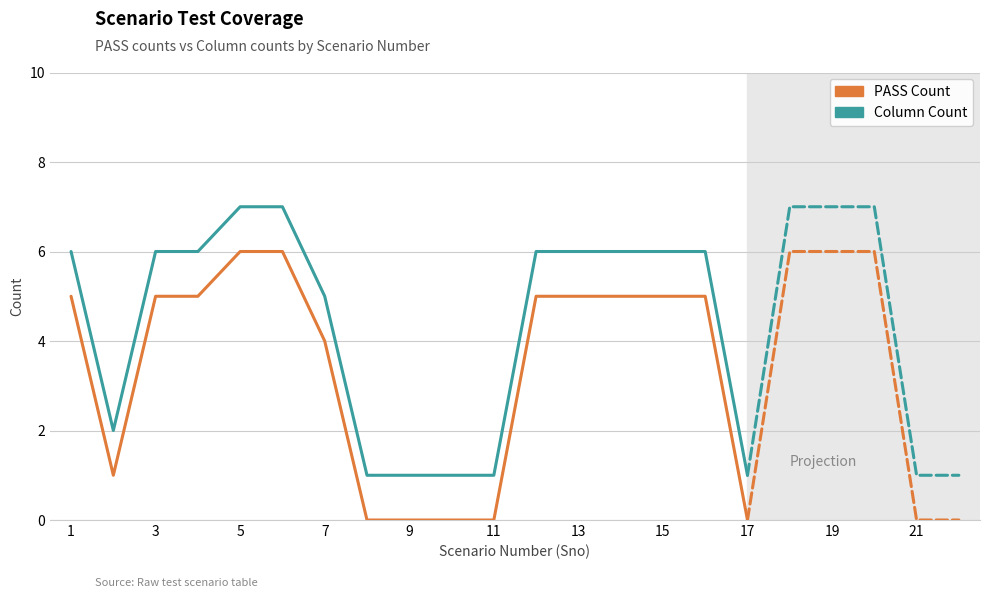

What is the value of the PASS Count point at the 2nd from the left?

1